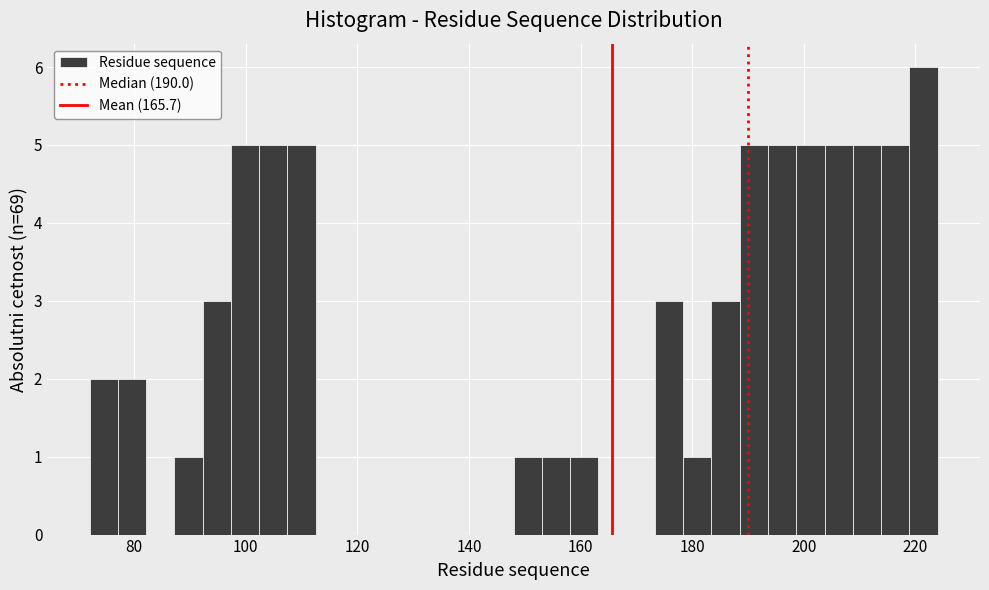

Read against the x-axis, roughly where is the centre of the tallest bar?

222